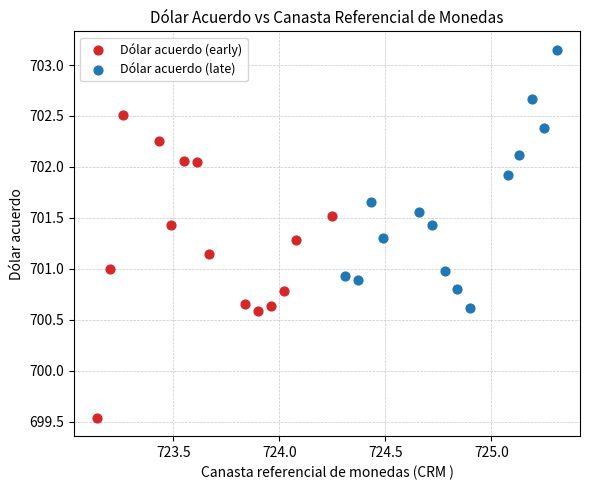

What are all the series names shown in the legend?

Dólar acuerdo (early), Dólar acuerdo (late)